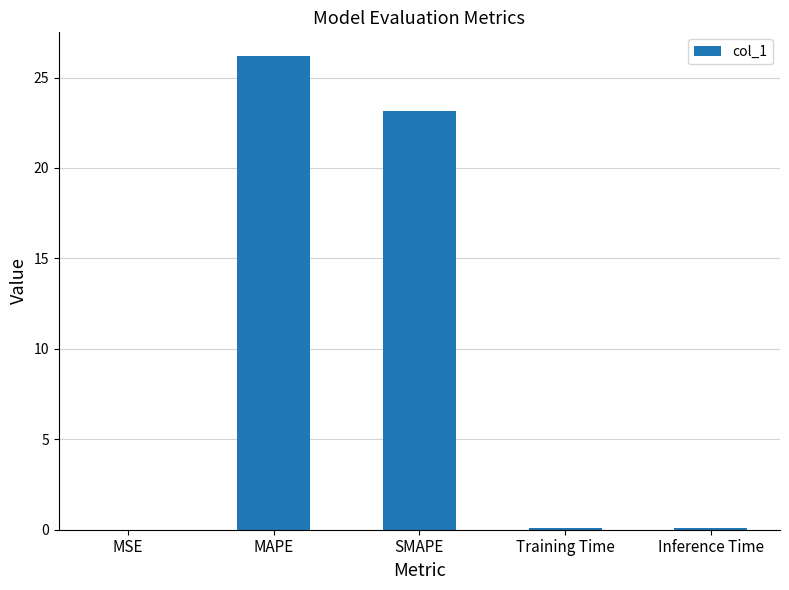

Is it true that the value at Inference Time is 0.1?

True